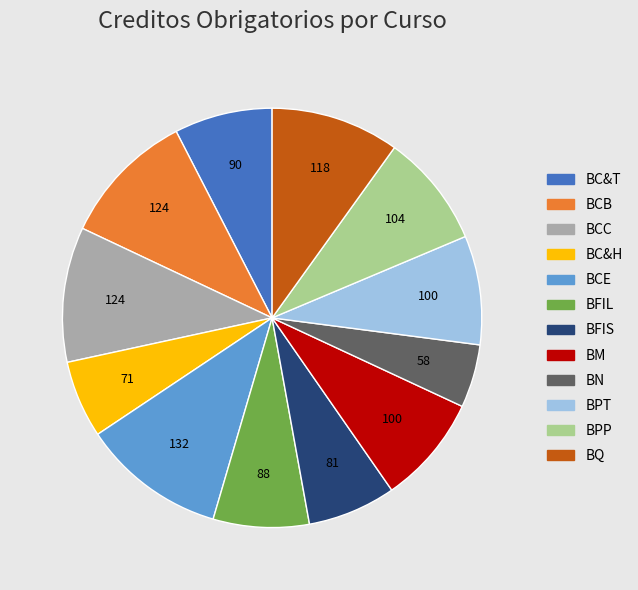

Combined, do BN and BQ account for over 50%?

No